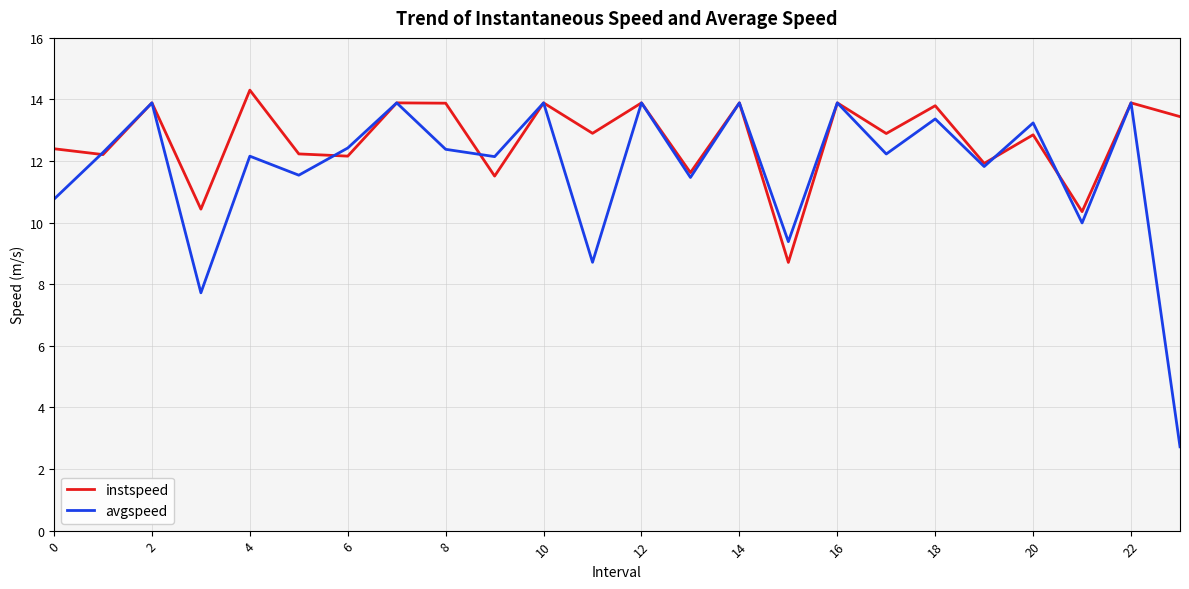

What is the maximum value shown in the chart?

14.3